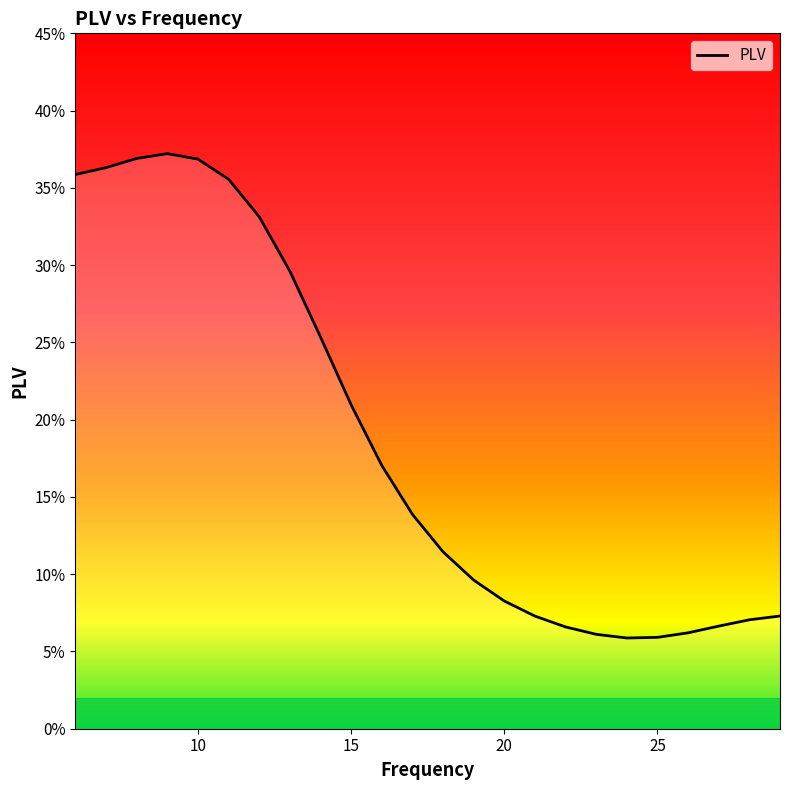

Reading left to right, list all the values displayed in this chart.

6=0.4	7=0.4	8=0.4	9=0.4	10=0.4	11=0.4	12=0.3	13=0.3	14=0.3	15=0.2	16=0.2	17=0.1	18=0.1	19=0.1	20=0.1	21=0.1	22=0.1	23=0.1	24=0.1	25=0.1	26=0.1	27=0.1	28=0.1	29=0.1